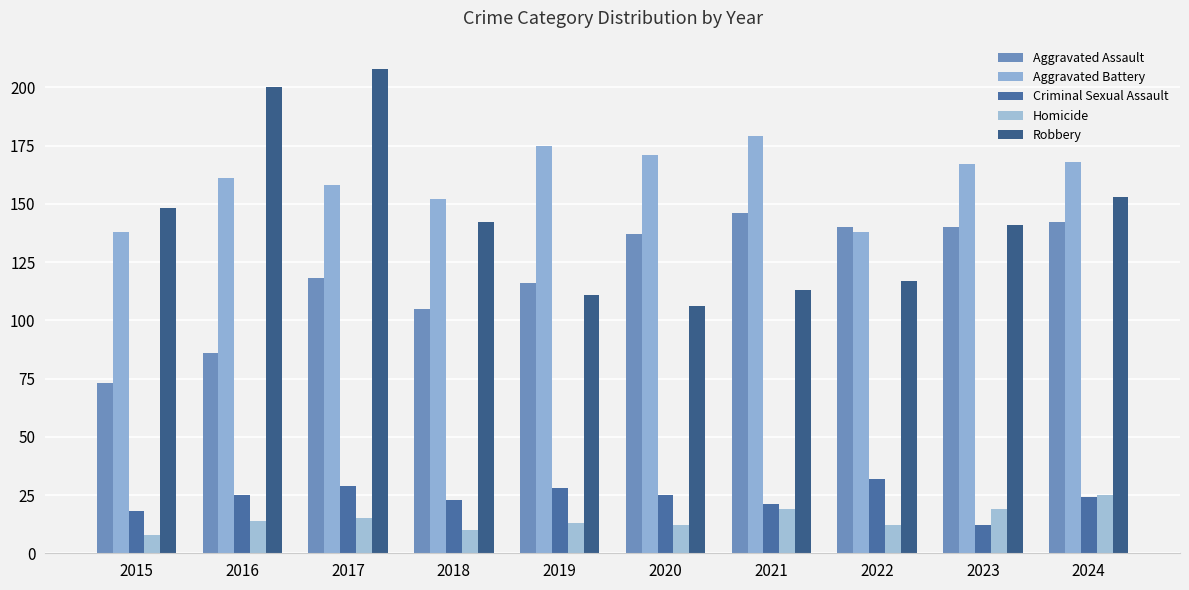

What is the total value across all series at 2022?

439